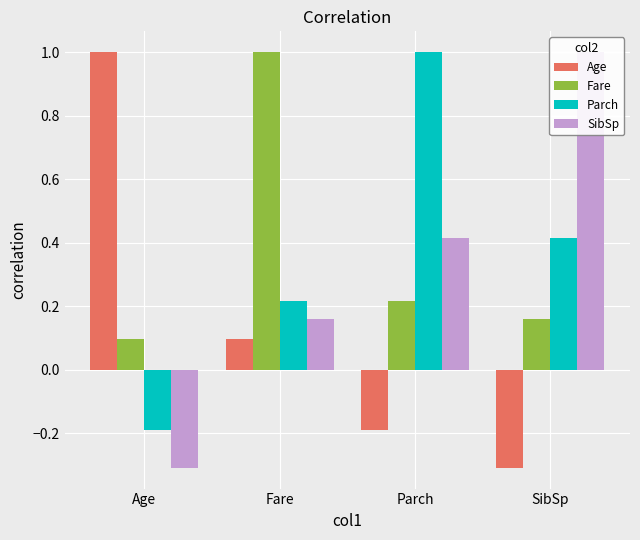

How many groups of bars are there?

4